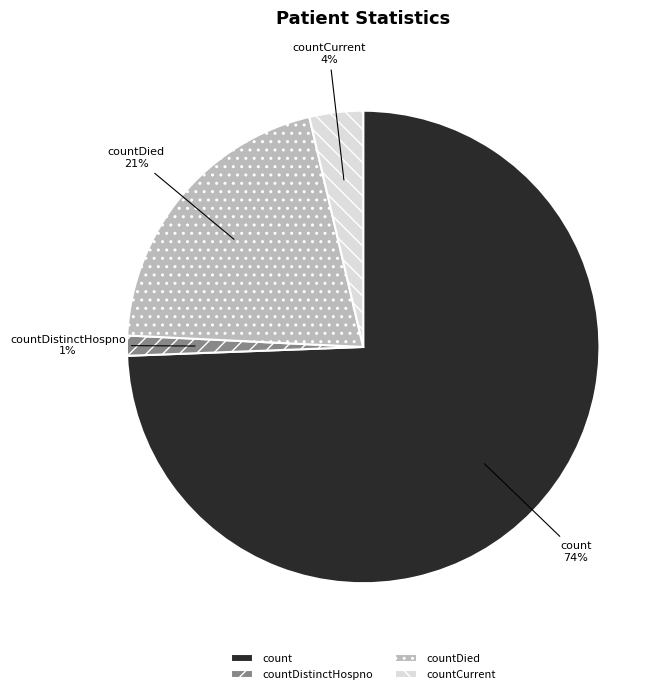

How many segments does this pie chart have?

4